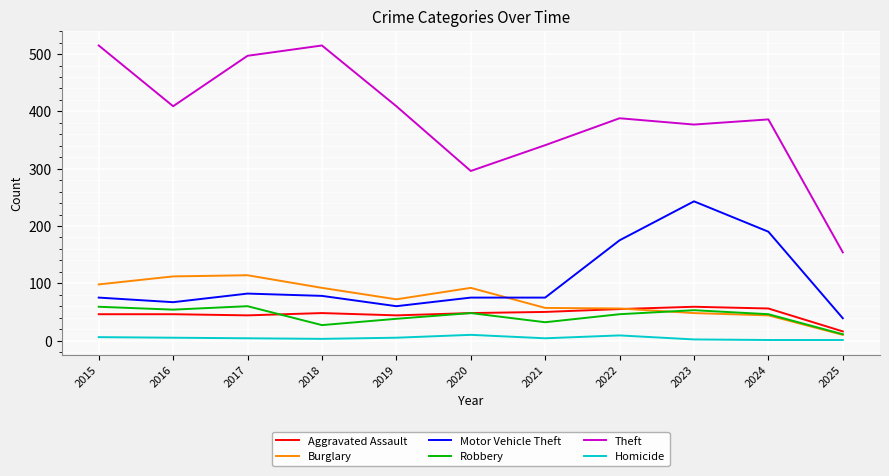

Does the chart have visible grid lines?

Yes